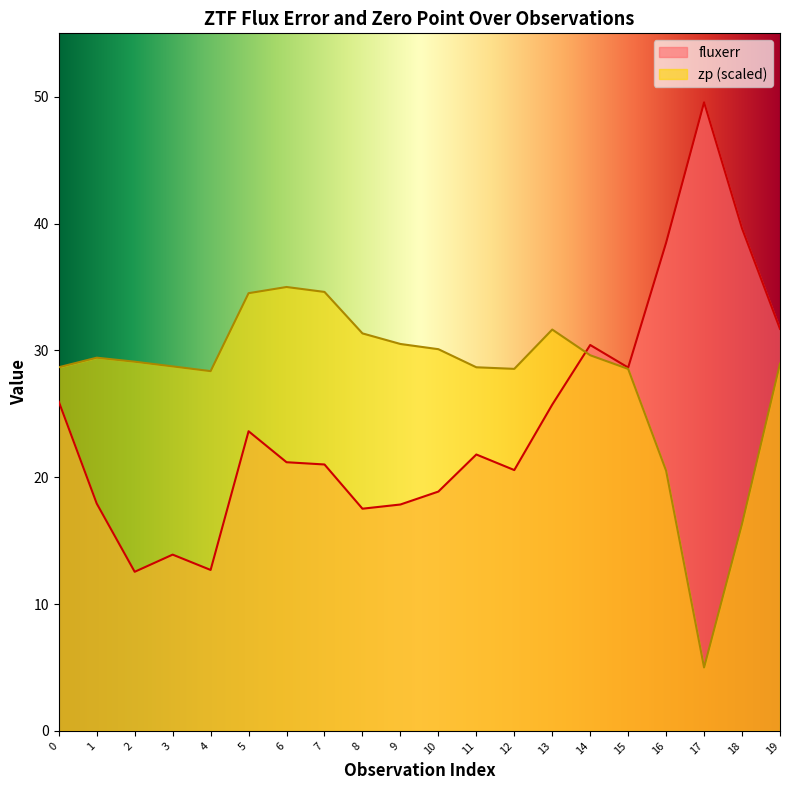

How many data points in fluxerr are above 21?

12